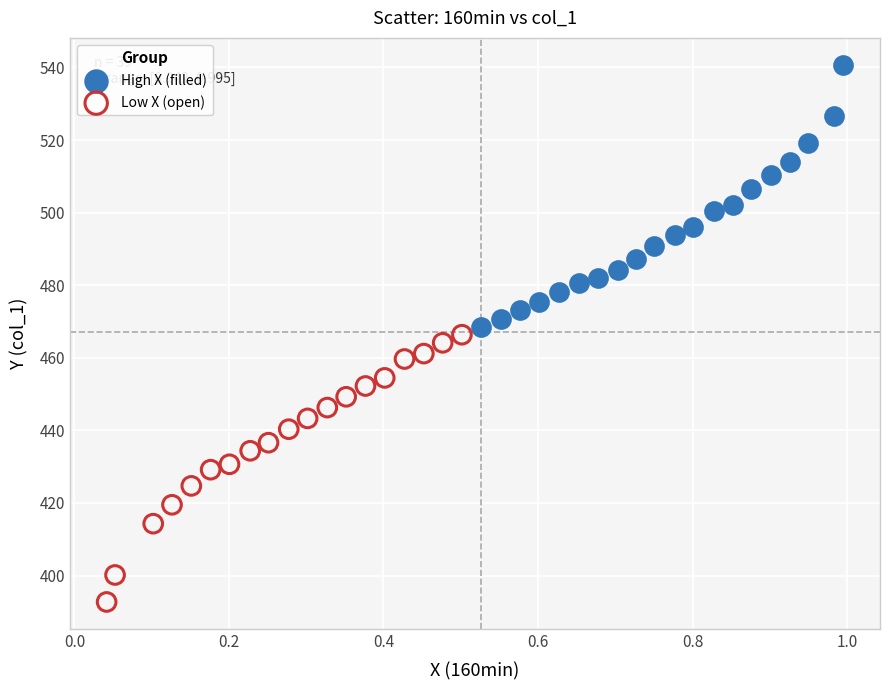

Which series reaches the maximum Y coordinate?

High X (filled)